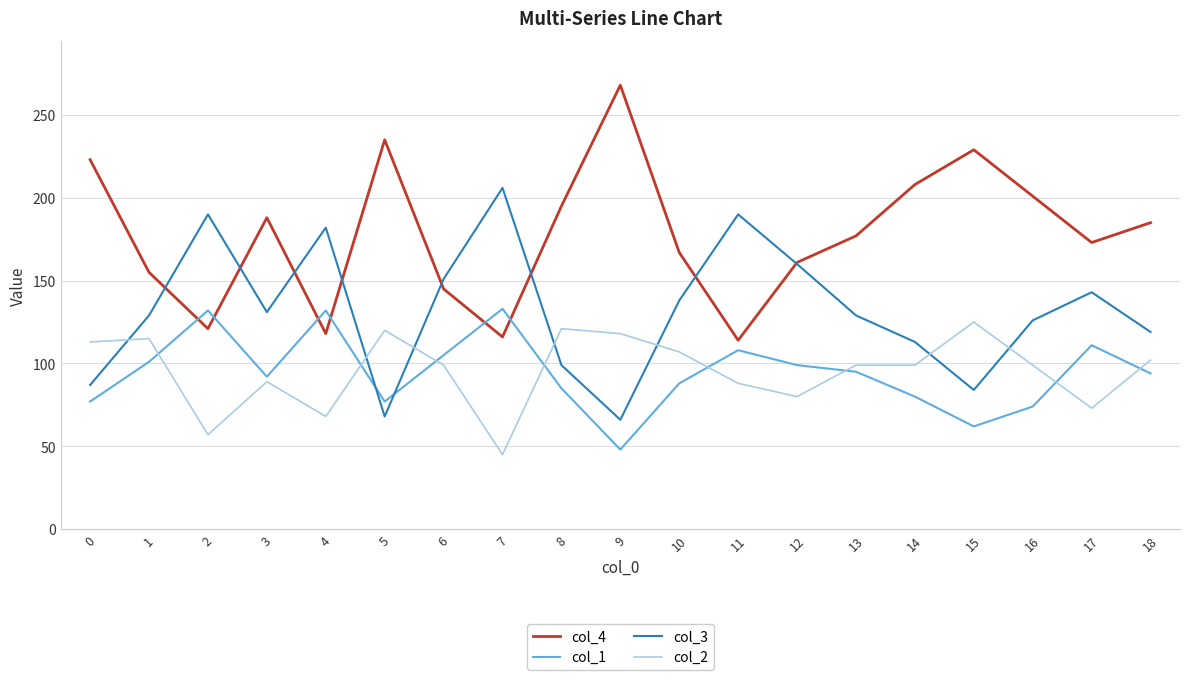

Is the value of col_1 at 0 greater than the value of col_3 at 4?

No